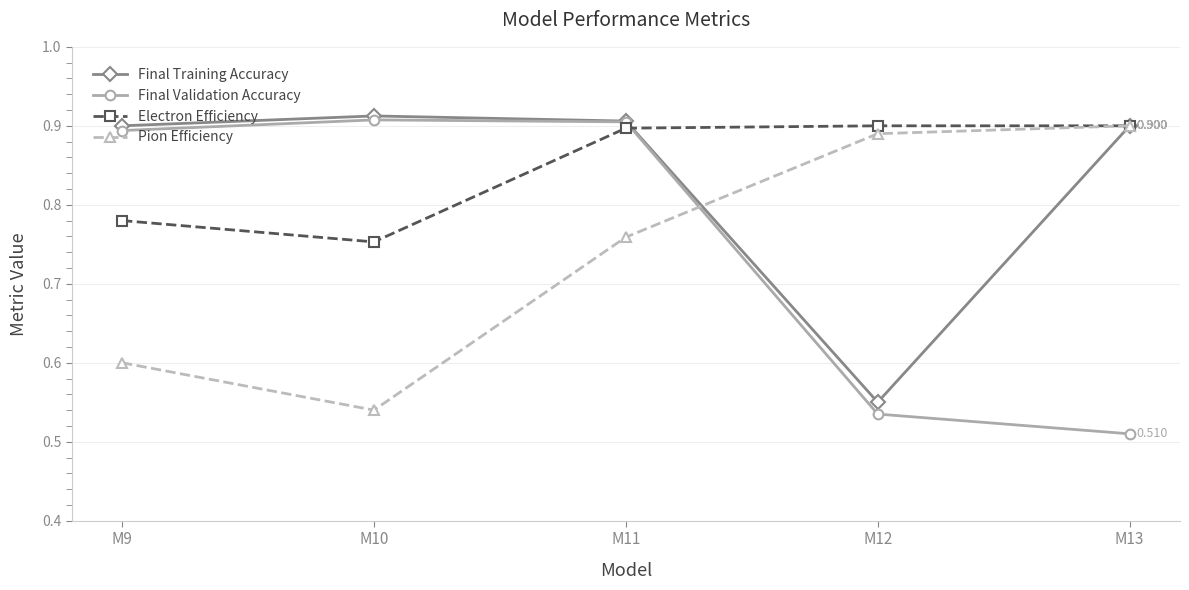

At which category is the sum across all series the highest?

M11